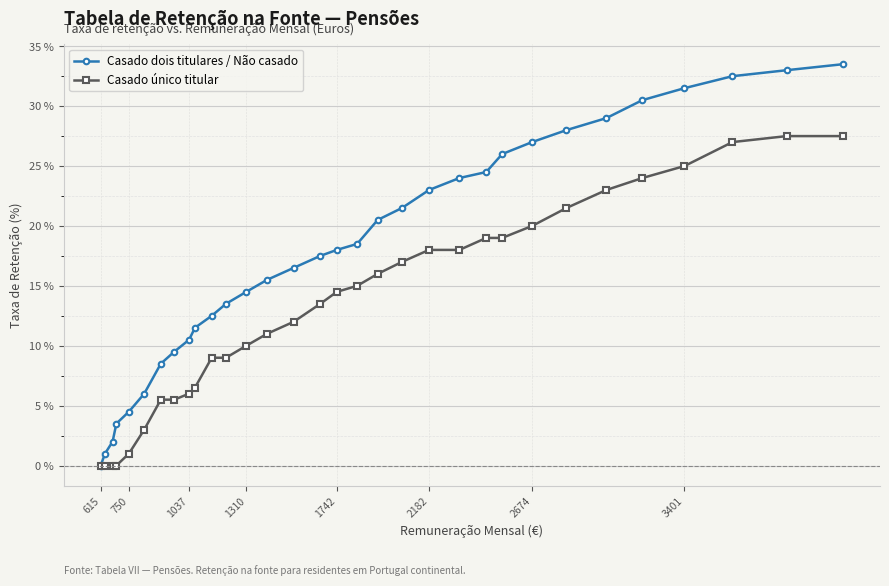

What is the maximum value shown in the chart?

33.5